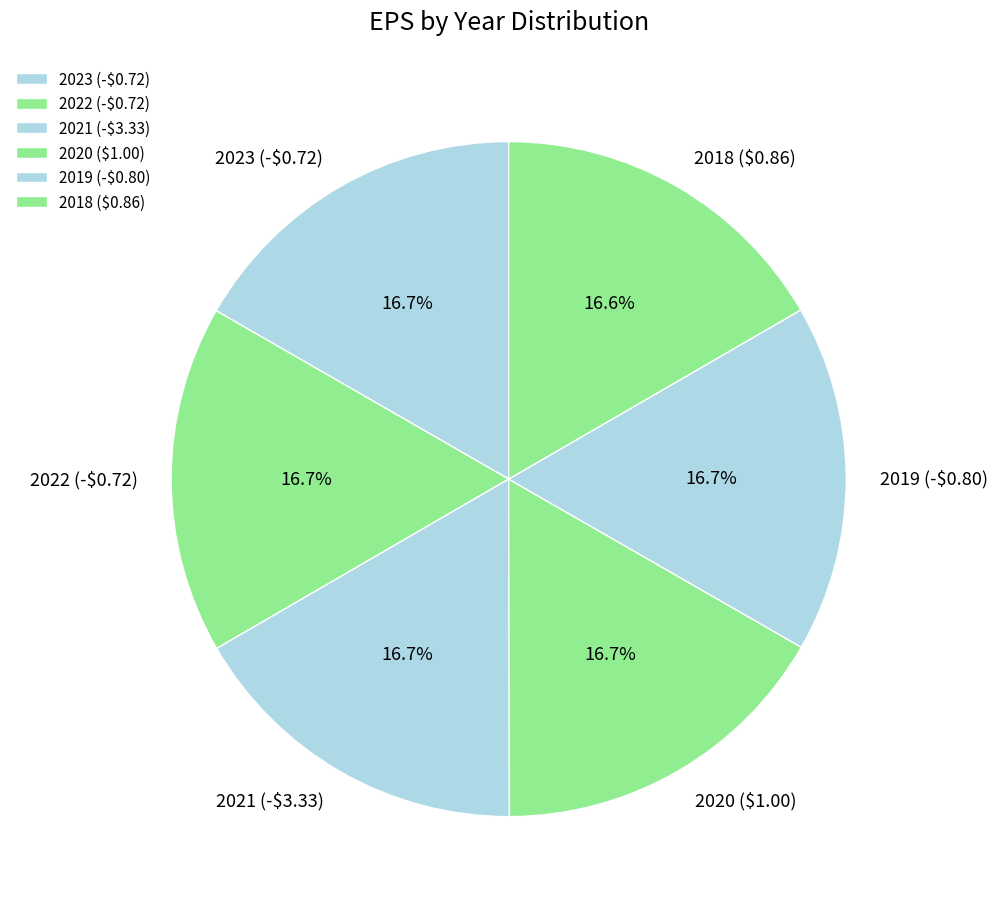

Does 2018 ($0.86) account for over 50% of the chart?

No